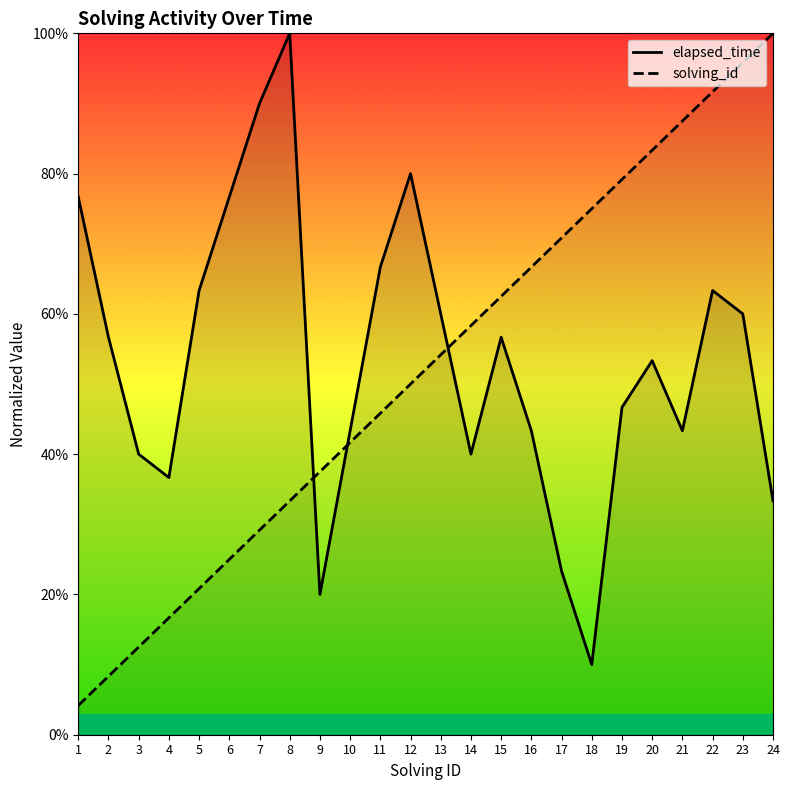

Which series has the widest spread of values?

solving_id